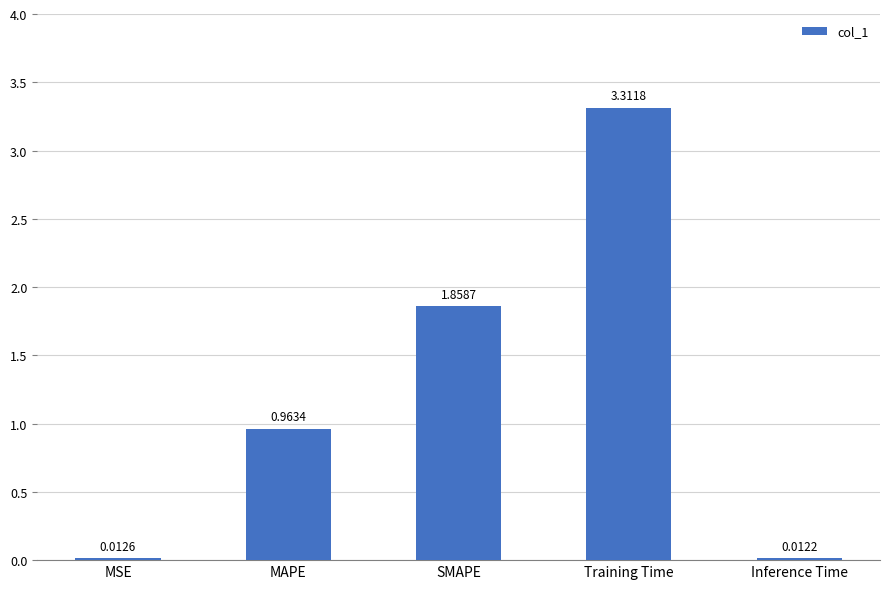

At which category does the chart reach its peak across all series?

Training Time